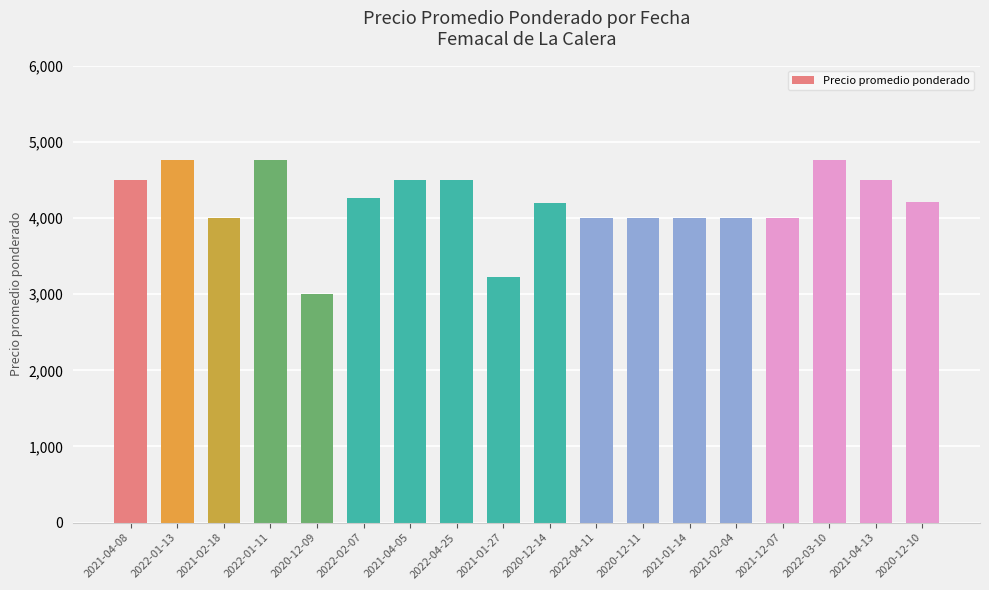

What is the sum of all values?

75191